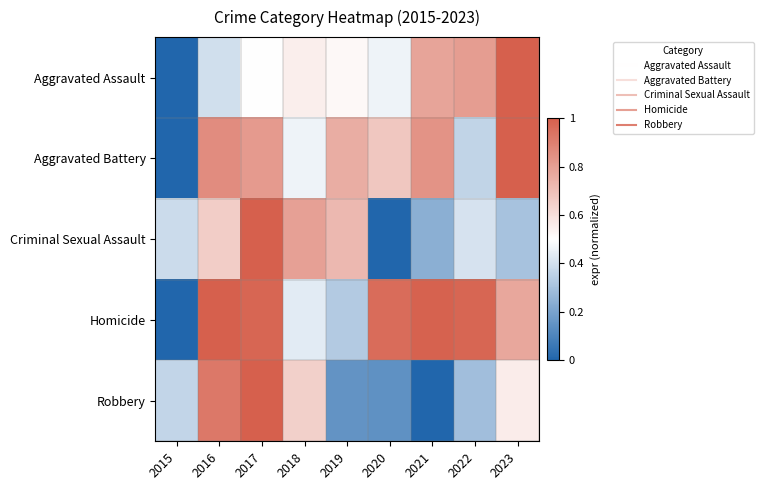

Reading left to right, what are all the values shown in this chart?

Aggravated Assault: 2015=0.0	2016=0.4	2017=0.5	2018=0.6	2019=0.5	2020=0.5	2021=0.8	2022=0.8	2023=1.0
Aggravated Battery: 2015=0.0	2016=0.9	2017=0.8	2018=0.5	2019=0.8	2020=0.7	2021=0.8	2022=0.4	2023=1.0
Criminal Sexual Assault: 2015=0.4	2016=0.7	2017=1.0	2018=0.8	2019=0.7	2020=0.0	2021=0.2	2022=0.4	2023=0.3
Homicide: 2015=0.0	2016=1.0	2017=1.0	2018=0.4	2019=0.3	2020=1.0	2021=1.0	2022=1.0	2023=0.8
Robbery: 2015=0.4	2016=0.9	2017=1.0	2018=0.6	2019=0.1	2020=0.1	2021=0.0	2022=0.3	2023=0.6